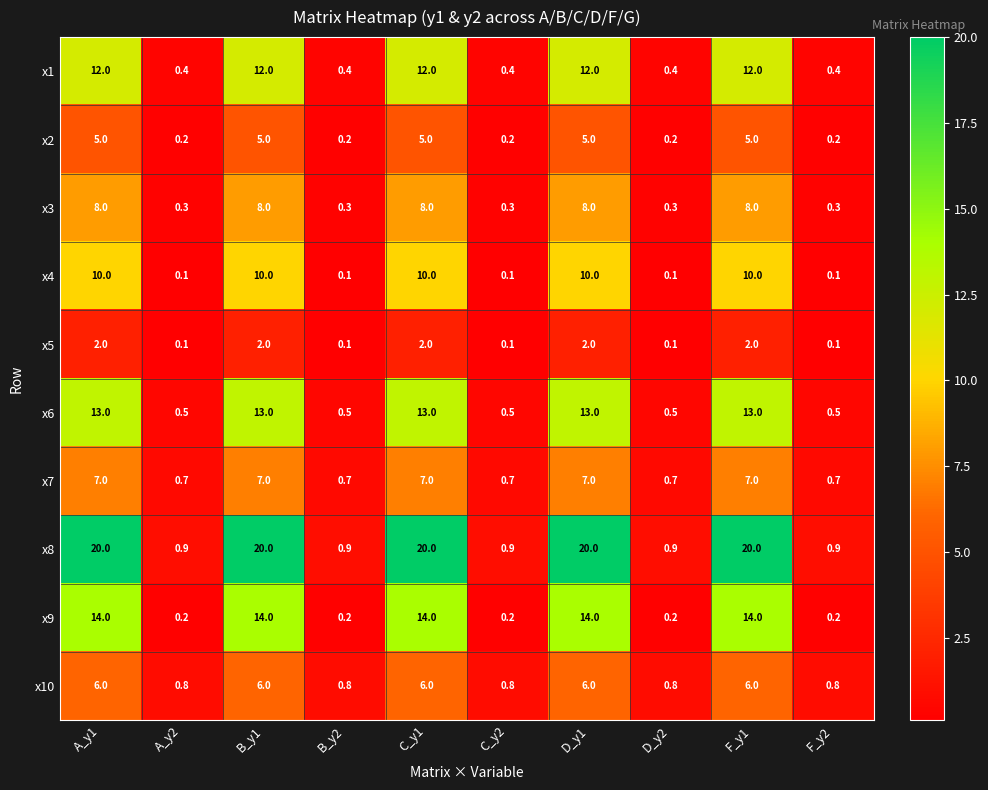

What is the difference between the maximum and minimum values in the x5 series?

1.9